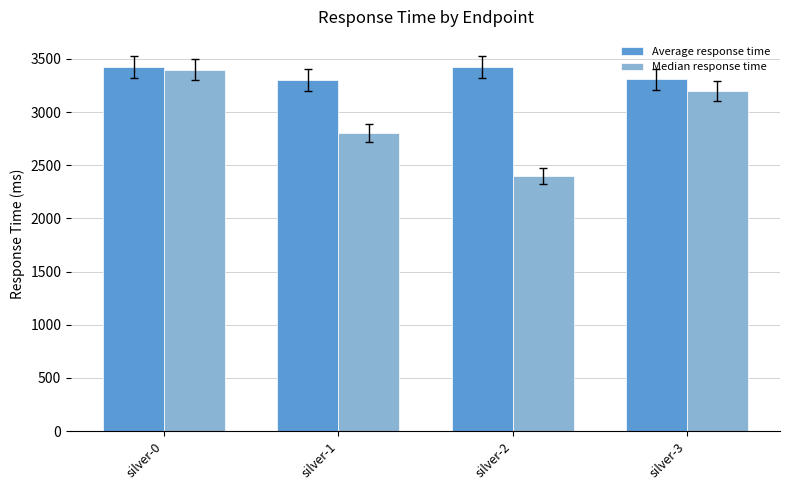

What is the sum of the Median response time values at silver-1 and silver-3?

6000